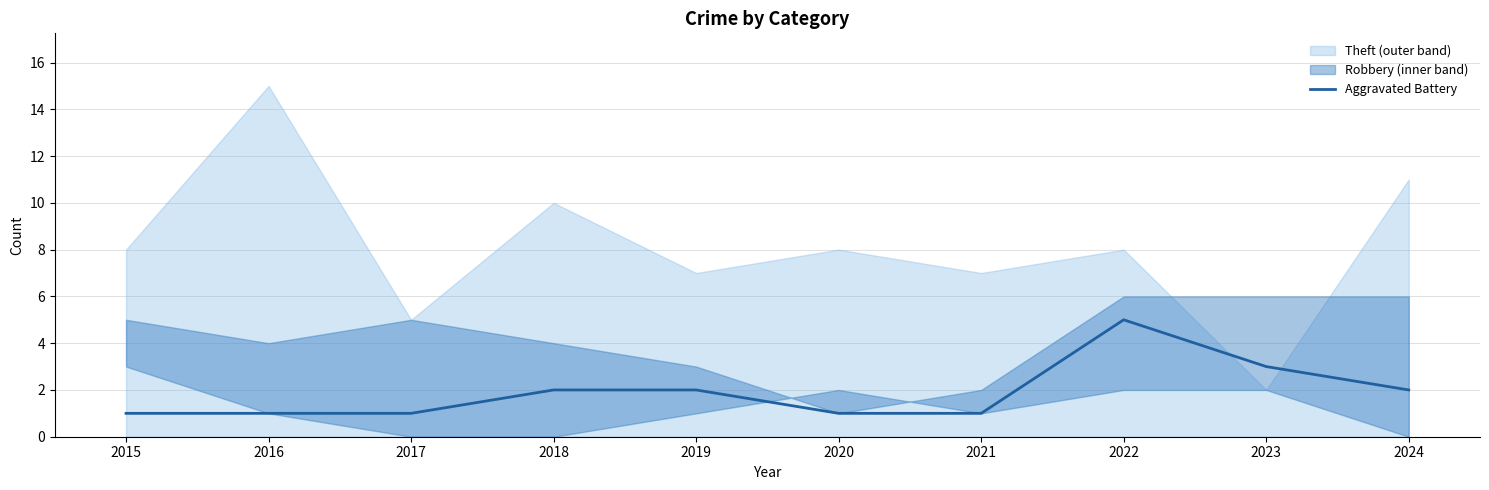

What is the sum of the values at 2021 and 2020?

2